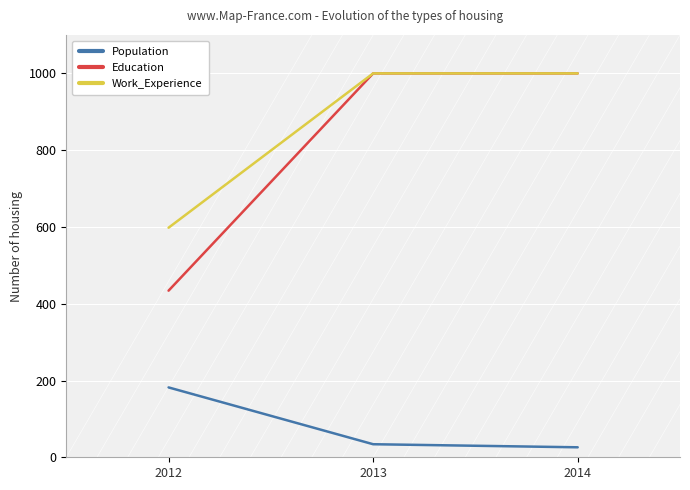

Reading left to right, transcribe all the data shown in this chart.

Population: 182	34	26
Education: 434	1000	1000
Work_Experience: 598	1000	1000